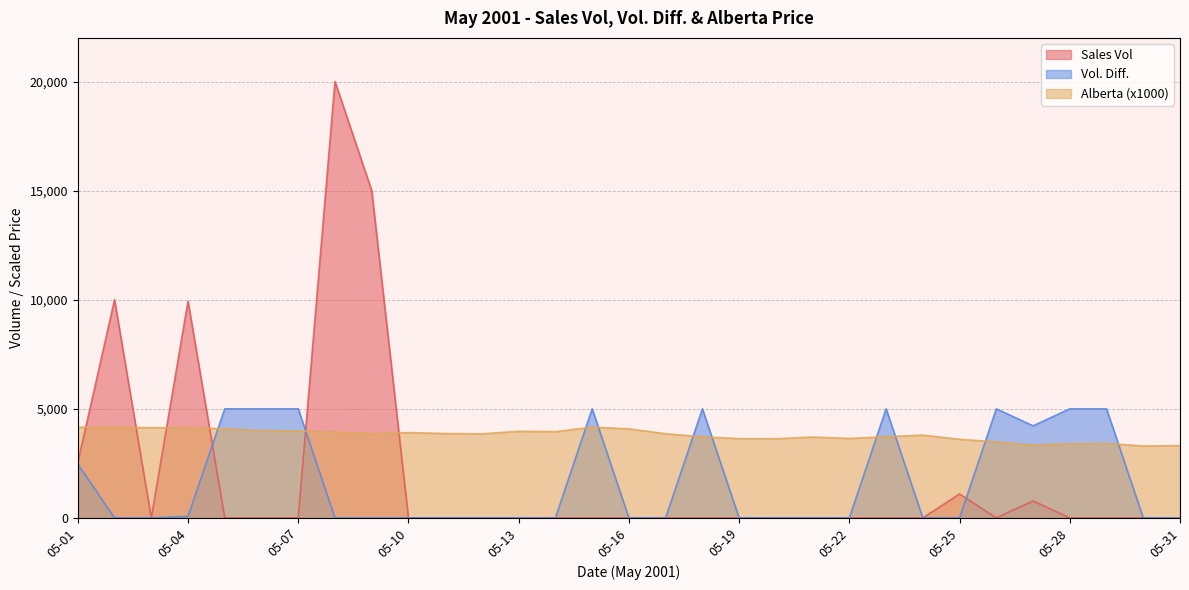

True or false: Sales Vol and Alberta cross at least once.

True